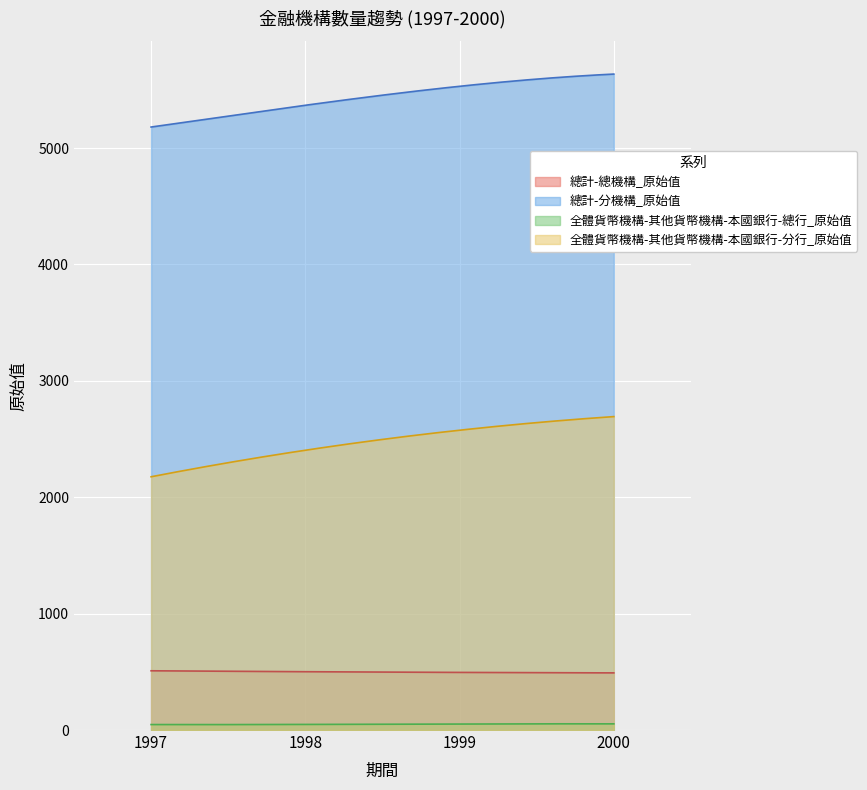

At which label does 總計-總機構_原始值 reach its peak?

1997